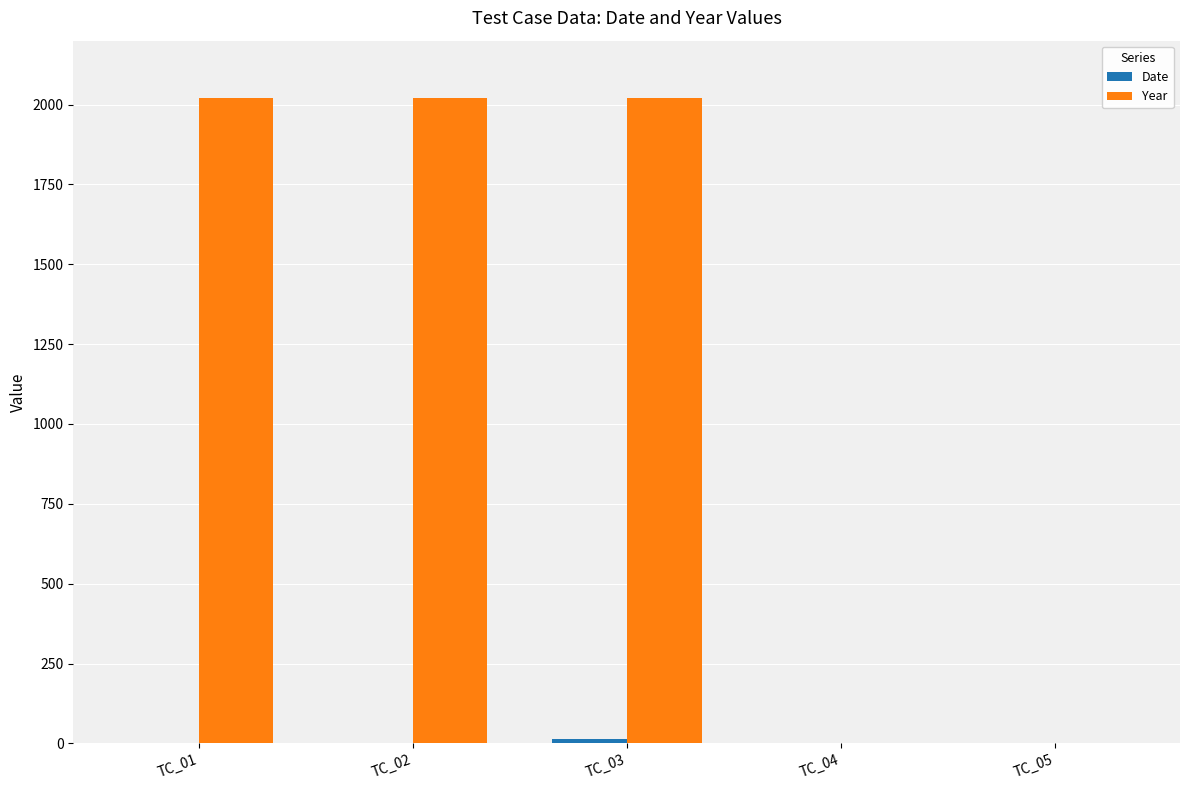

Which series changed the most between TC_03 and TC_04?

Year